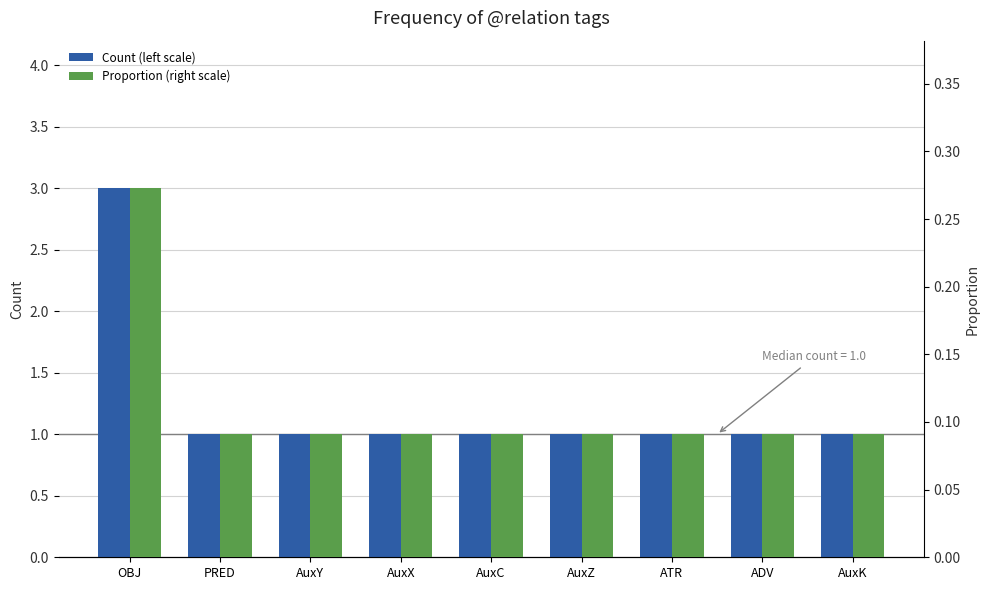

Which has a higher value, AuxZ or AuxK?

AuxZ